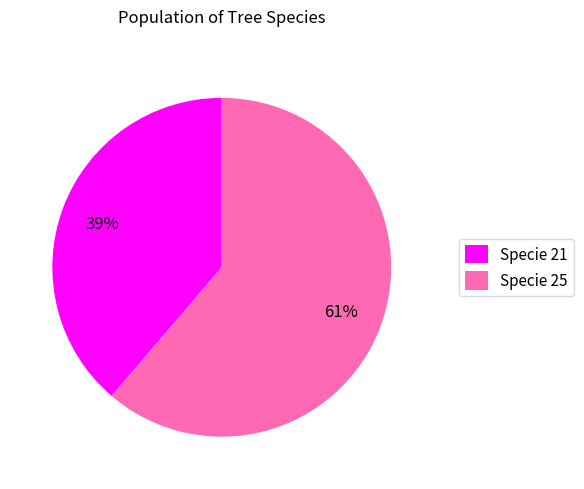

Do Specie 25 and Specie 21 together represent more than half of the pie?

Yes